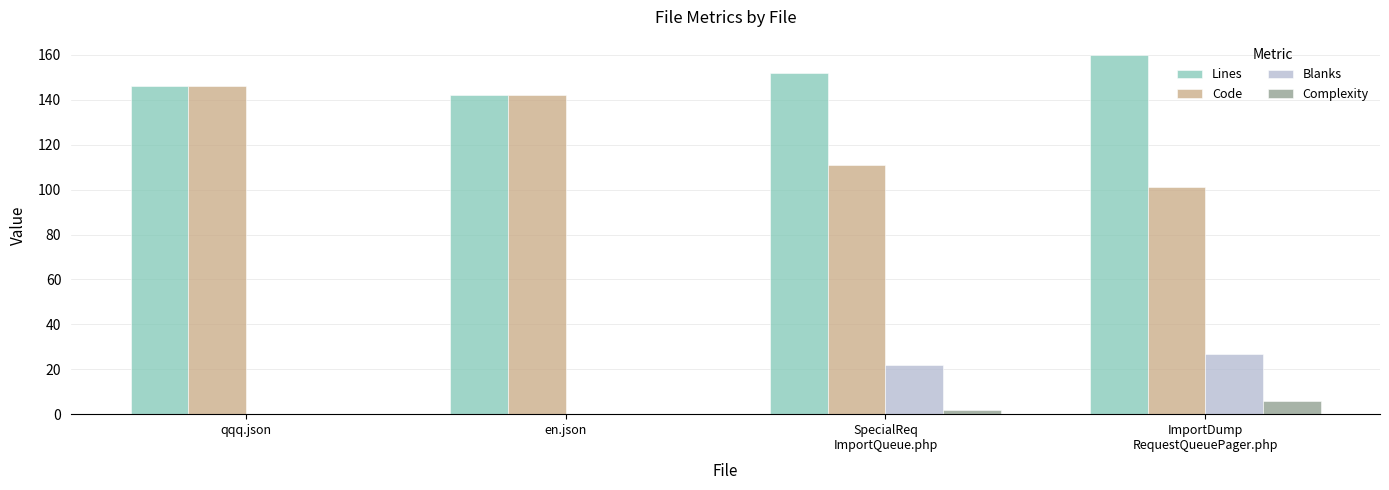

What is the total value across all series at qqq.json?

292